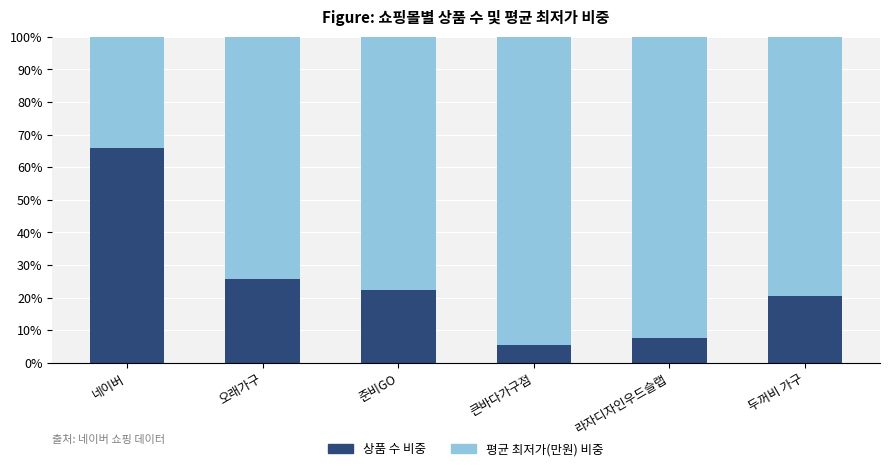

Which category has the highest value in the 상품 수 비중 series?

네이버